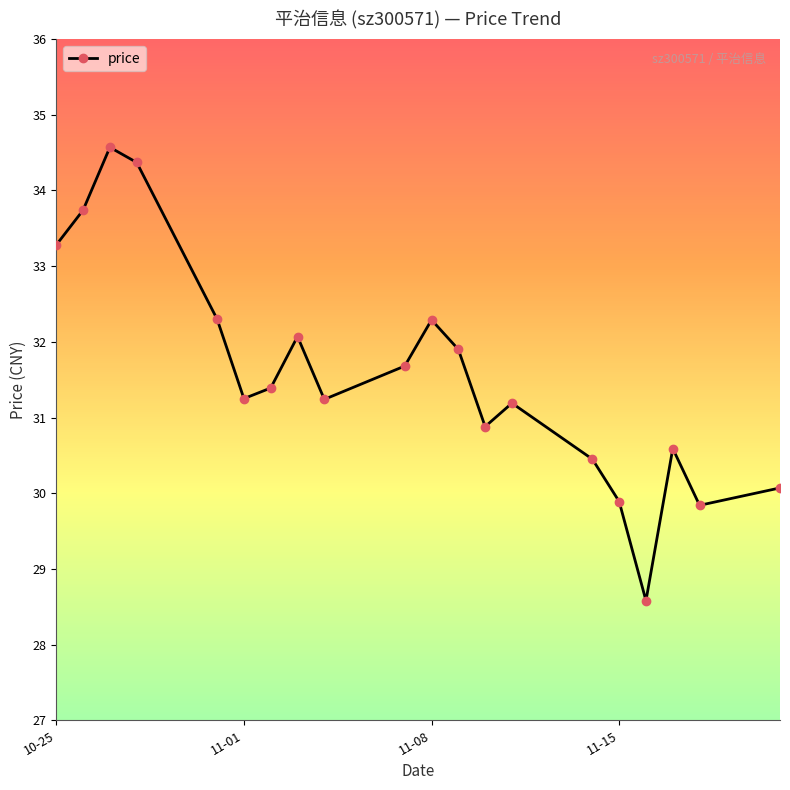

What is the smallest value displayed?

28.6